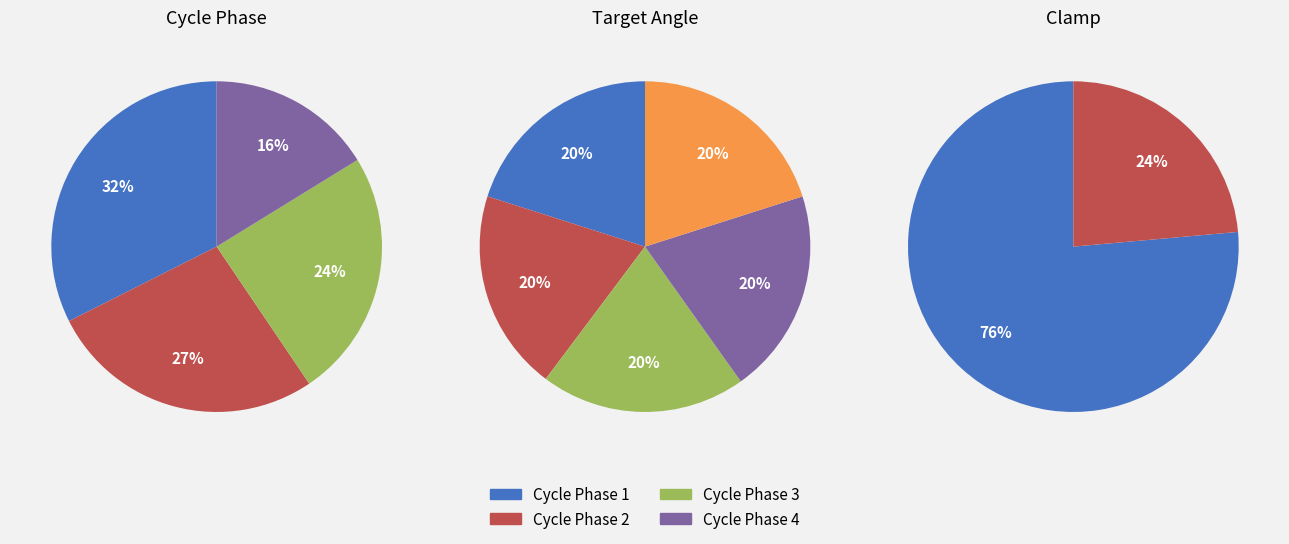

Count the number of slices in the pie.

4